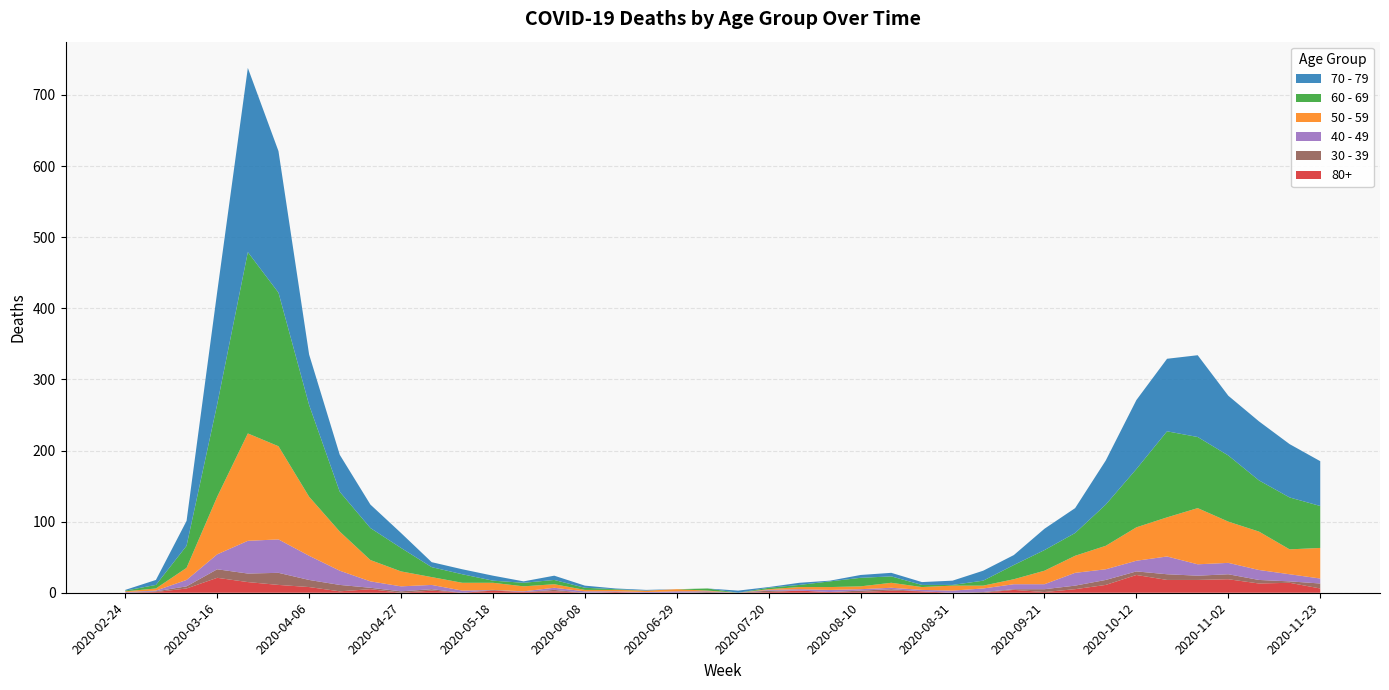

Reading right to left, transcribe all the data shown in this chart.

60 - 69: 2020-11-23=59	2020-11-16=73	2020-11-09=72	2020-11-02=93	2020-10-26=100	2020-10-19=121	2020-10-12=82	2020-10-05=58	2020-09-28=32	2020-09-21=29	2020-09-14=20	2020-09-07=7	2020-08-31=1	2020-08-24=3	2020-08-17=9	2020-08-10=12	2020-08-03=8	2020-07-27=3	2020-07-20=2	2020-07-13=0	2020-07-06=3	2020-06-29=0	2020-06-22=0	2020-06-15=1	2020-06-08=3	2020-06-01=6	2020-05-25=5	2020-05-18=3	2020-05-11=12	2020-05-04=14	2020-04-27=33	2020-04-20=45	2020-04-13=56	2020-04-06=129	2020-03-30=216	2020-03-23=255	2020-03-16=130	2020-03-09=31	2020-03-02=5	2020-02-24=1
70 - 79: 2020-11-23=63	2020-11-16=75	2020-11-09=83	2020-11-02=84	2020-10-26=115	2020-10-19=102	2020-10-12=97	2020-10-05=62	2020-09-28=35	2020-09-21=30	2020-09-14=14	2020-09-07=14	2020-08-31=6	2020-08-24=4	2020-08-17=5	2020-08-10=4	2020-08-03=1	2020-07-27=3	2020-07-20=1	2020-07-13=3	2020-07-06=0	2020-06-29=0	2020-06-22=1	2020-06-15=1	2020-06-08=3	2020-06-01=6	2020-05-25=2	2020-05-18=7	2020-05-11=7	2020-05-04=7	2020-04-27=21	2020-04-20=33	2020-04-13=52	2020-04-06=71	2020-03-30=199	2020-03-23=259	2020-03-16=158	2020-03-09=35	2020-03-02=7	2020-02-24=1
50 - 59: 2020-11-23=43	2020-11-16=35	2020-11-09=54	2020-11-02=58	2020-10-26=79	2020-10-19=55	2020-10-12=47	2020-10-05=33	2020-09-28=24	2020-09-21=19	2020-09-14=7	2020-09-07=4	2020-08-31=7	2020-08-24=4	2020-08-17=7	2020-08-10=4	2020-08-03=4	2020-07-27=3	2020-07-20=1	2020-07-13=0	2020-07-06=1	2020-06-29=3	2020-06-22=2	2020-06-15=2	2020-06-08=2	2020-06-01=5	2020-05-25=7	2020-05-18=10	2020-05-11=11	2020-05-04=11	2020-04-27=21	2020-04-20=30	2020-04-13=55	2020-04-06=83	2020-03-30=131	2020-03-23=151	2020-03-16=81	2020-03-09=17	2020-03-02=3	2020-02-24=1
40 - 49: 2020-11-23=7	2020-11-16=10	2020-11-09=14	2020-11-02=16	2020-10-26=16	2020-10-19=25	2020-10-12=15	2020-10-05=15	2020-09-28=18	2020-09-21=7	2020-09-14=7	2020-09-07=5	2020-08-31=3	2020-08-24=2	2020-08-17=2	2020-08-10=2	2020-08-03=3	2020-07-27=2	2020-07-20=1	2020-07-13=0	2020-07-06=1	2020-06-29=2	2020-06-22=1	2020-06-15=1	2020-06-08=2	2020-06-01=3	2020-05-25=1	2020-05-18=0	2020-05-11=3	2020-05-04=6	2020-04-27=7	2020-04-20=9	2020-04-13=20	2020-04-06=34	2020-03-30=47	2020-03-23=46	2020-03-16=21	2020-03-09=9	2020-03-02=1	2020-02-24=1
30 - 39: 2020-11-23=7	2020-11-16=2	2020-11-09=5	2020-11-02=7	2020-10-26=6	2020-10-19=8	2020-10-12=5	2020-10-05=7	2020-09-28=5	2020-09-21=4	2020-09-14=1	2020-09-07=1	2020-08-31=0	2020-08-24=0	2020-08-17=2	2020-08-10=2	2020-08-03=0	2020-07-27=0	2020-07-20=2	2020-07-13=0	2020-07-06=1	2020-06-29=0	2020-06-22=0	2020-06-15=0	2020-06-08=0	2020-06-01=2	2020-05-25=0	2020-05-18=1	2020-05-11=0	2020-05-04=2	2020-04-27=2	2020-04-20=2	2020-04-13=9	2020-04-06=10	2020-03-30=17	2020-03-23=12	2020-03-16=12	2020-03-09=3	2020-03-02=1	2020-02-24=0
80+: 2020-11-23=6	2020-11-16=14	2020-11-09=13	2020-11-02=19	2020-10-26=18	2020-10-19=18	2020-10-12=25	2020-10-05=11	2020-09-28=5	2020-09-21=1	2020-09-14=4	2020-09-07=0	2020-08-31=0	2020-08-24=2	2020-08-17=3	2020-08-10=1	2020-08-03=1	2020-07-27=3	2020-07-20=1	2020-07-13=0	2020-07-06=0	2020-06-29=0	2020-06-22=0	2020-06-15=1	2020-06-08=0	2020-06-01=2	2020-05-25=1	2020-05-18=3	2020-05-11=0	2020-05-04=3	2020-04-27=0	2020-04-20=5	2020-04-13=2	2020-04-06=8	2020-03-30=11	2020-03-23=15	2020-03-16=21	2020-03-09=6	2020-03-02=1	2020-02-24=0